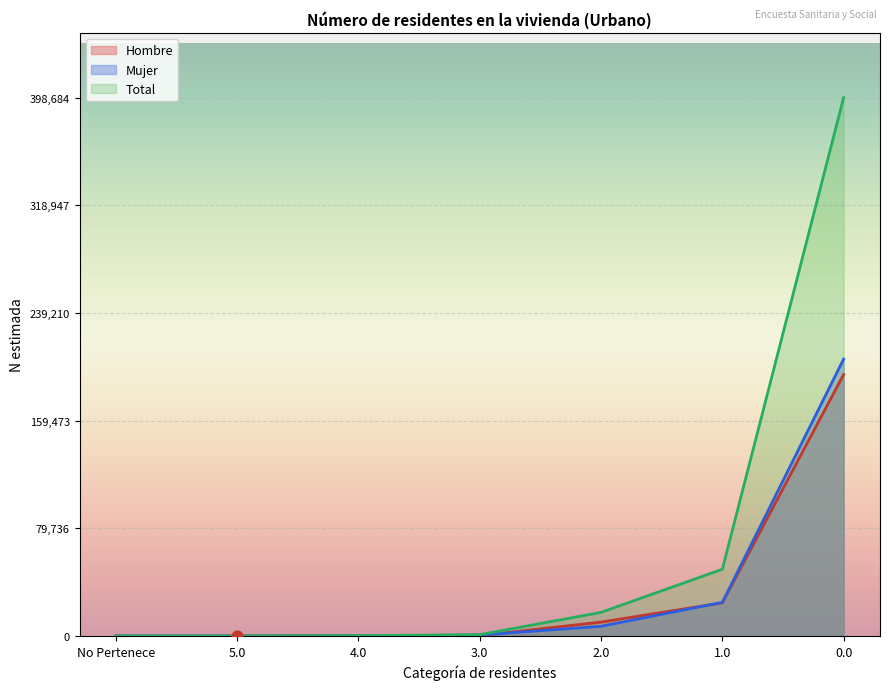

Which series contains the lowest Y value?

Hombre